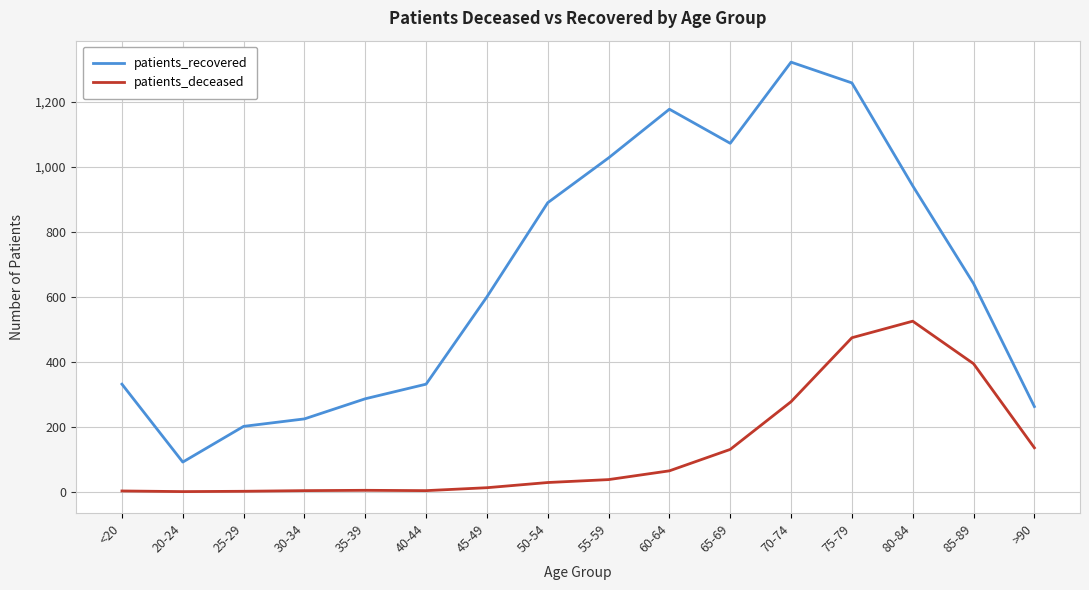

What is the difference between the maximum and minimum values in the patients_deceased series?

525